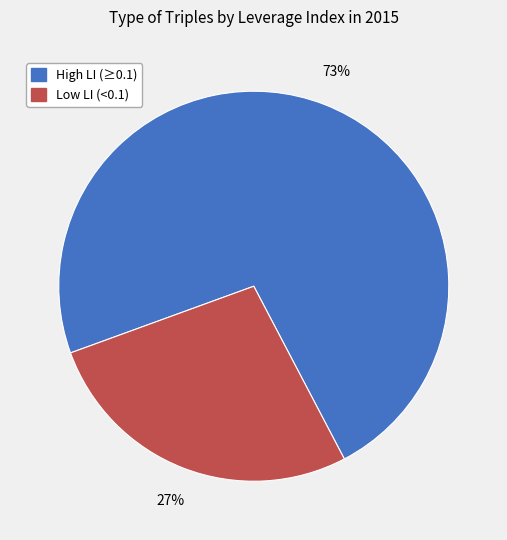

Is there any slice that represents more than half of the pie?

Yes